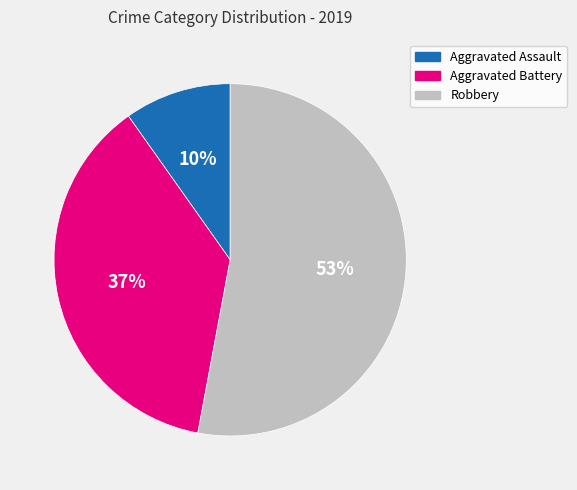

Approximately how many times larger is the value at Robbery compared to Aggravated Battery?

1.4